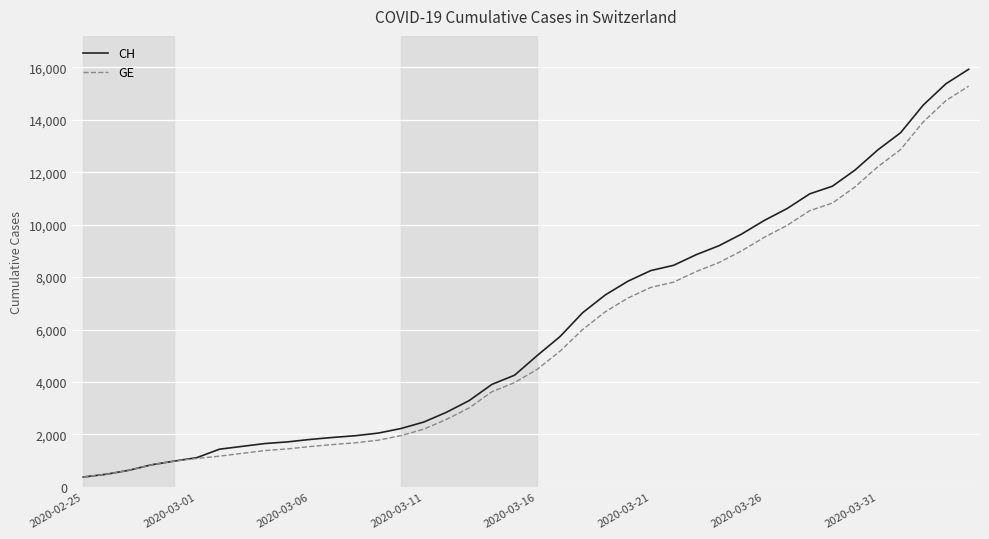

What is the lowest value of the CH series?

375